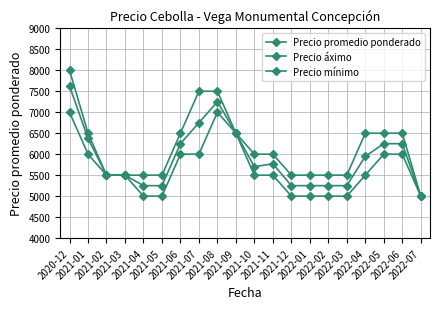

How many distinct data groups are displayed?

3